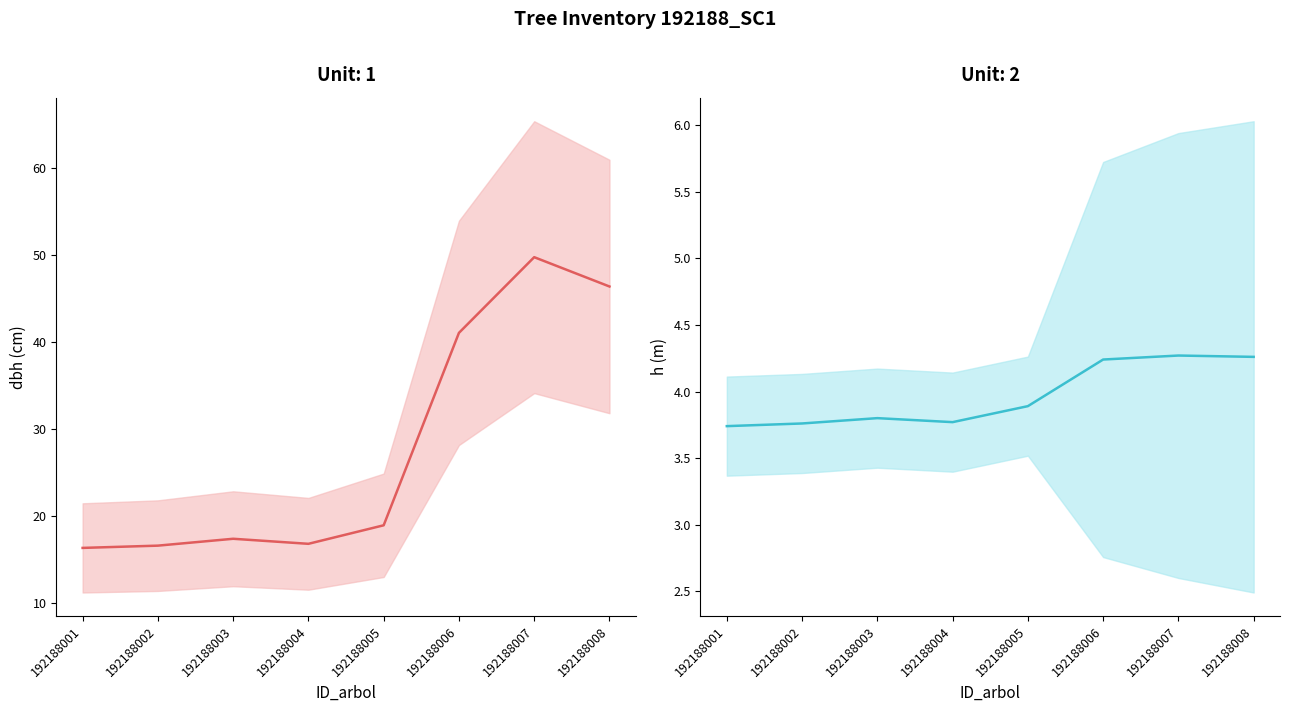

What is the greatest value displayed?

49.7